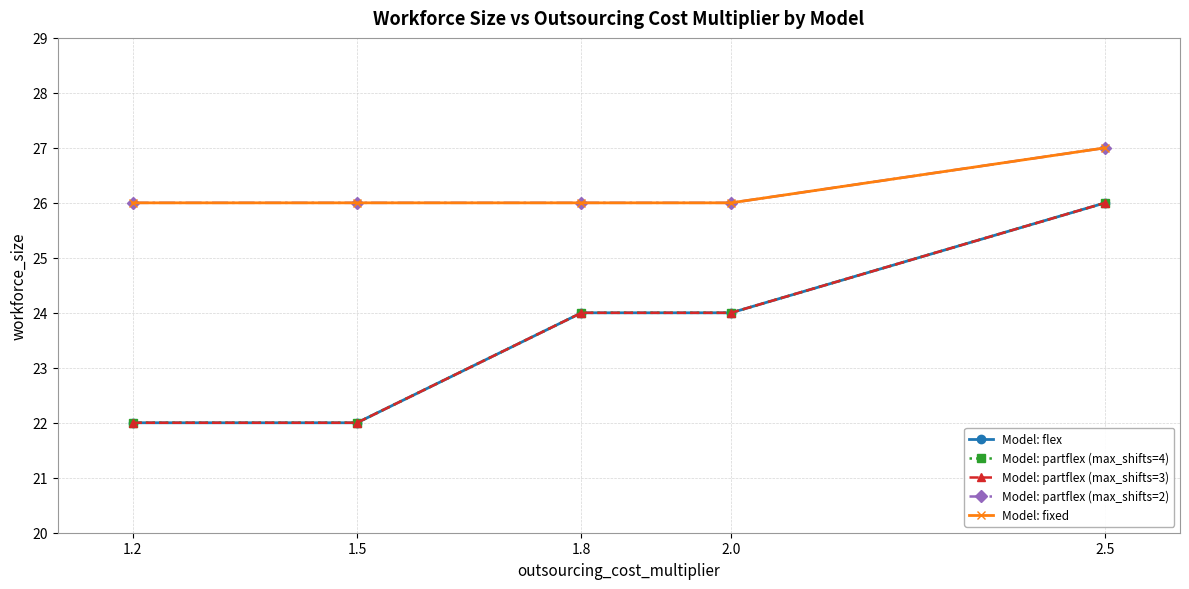

At which label is Model: partflex (max_shifts=2) closest to 26?

1.2